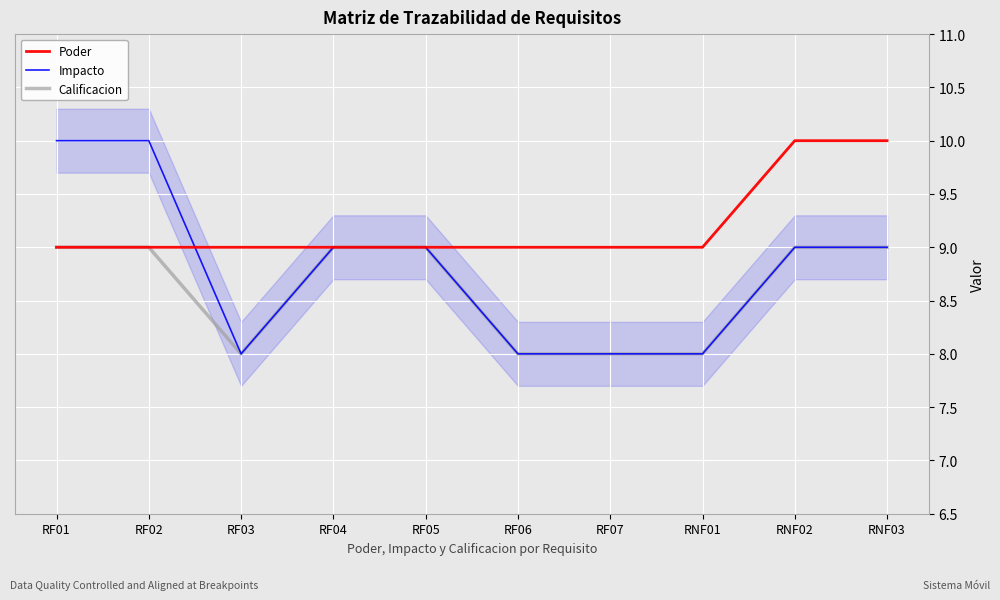

True or false: Impacto and Calificacion intersect in this chart.

False